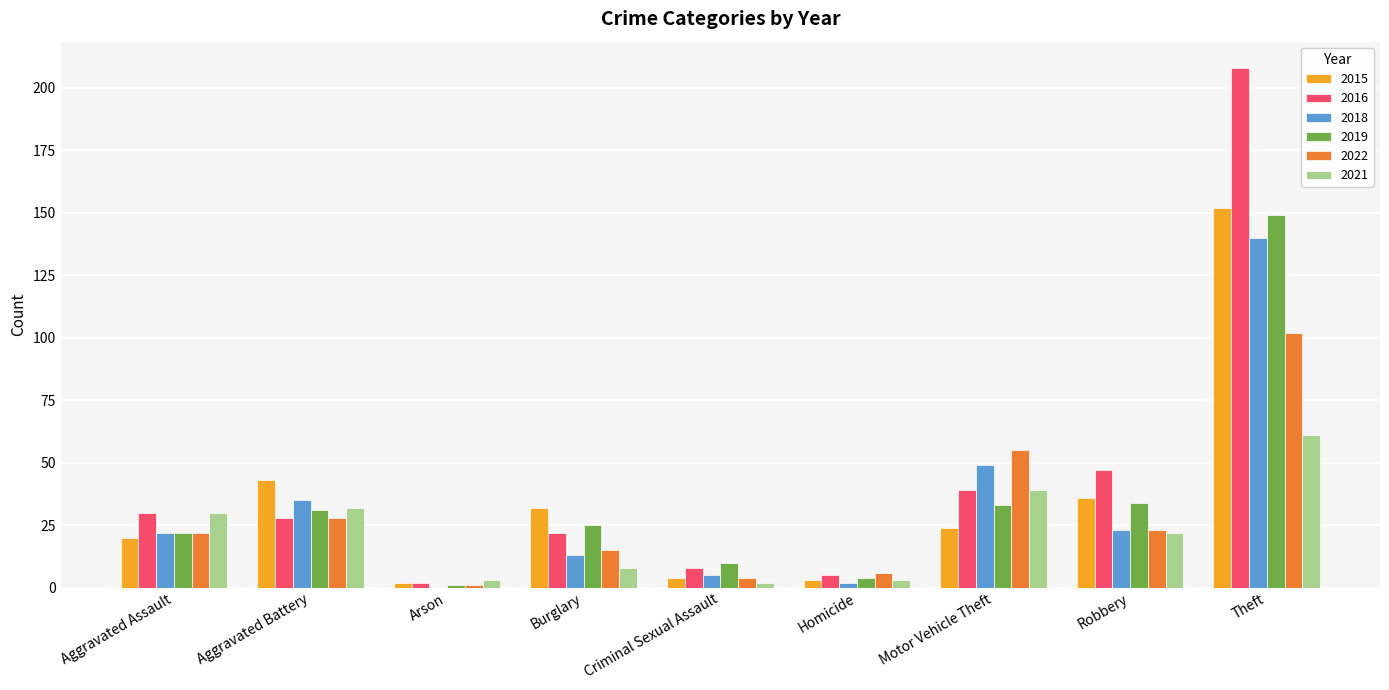

At which label is 2015 closest to 77?

Aggravated Battery